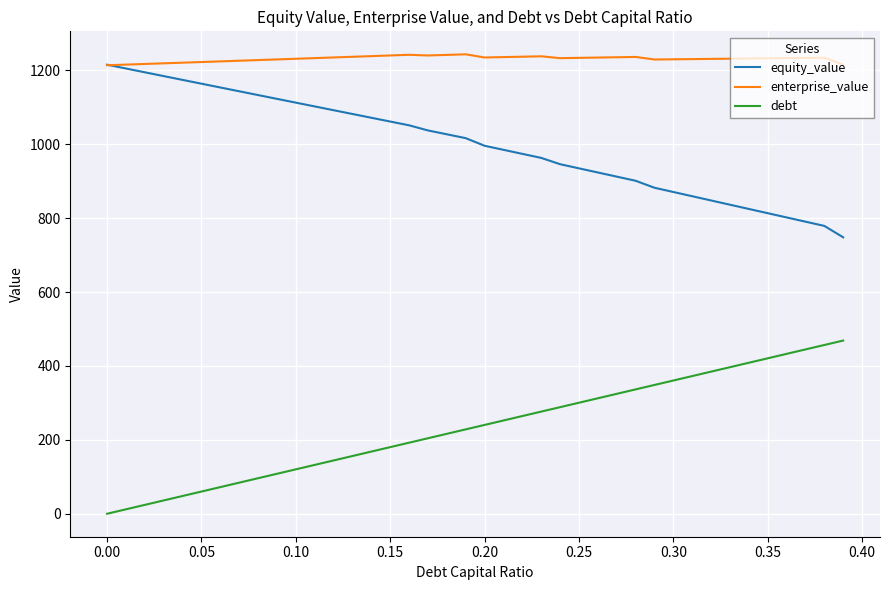

What is the maximum value for equity_value?

1215.4